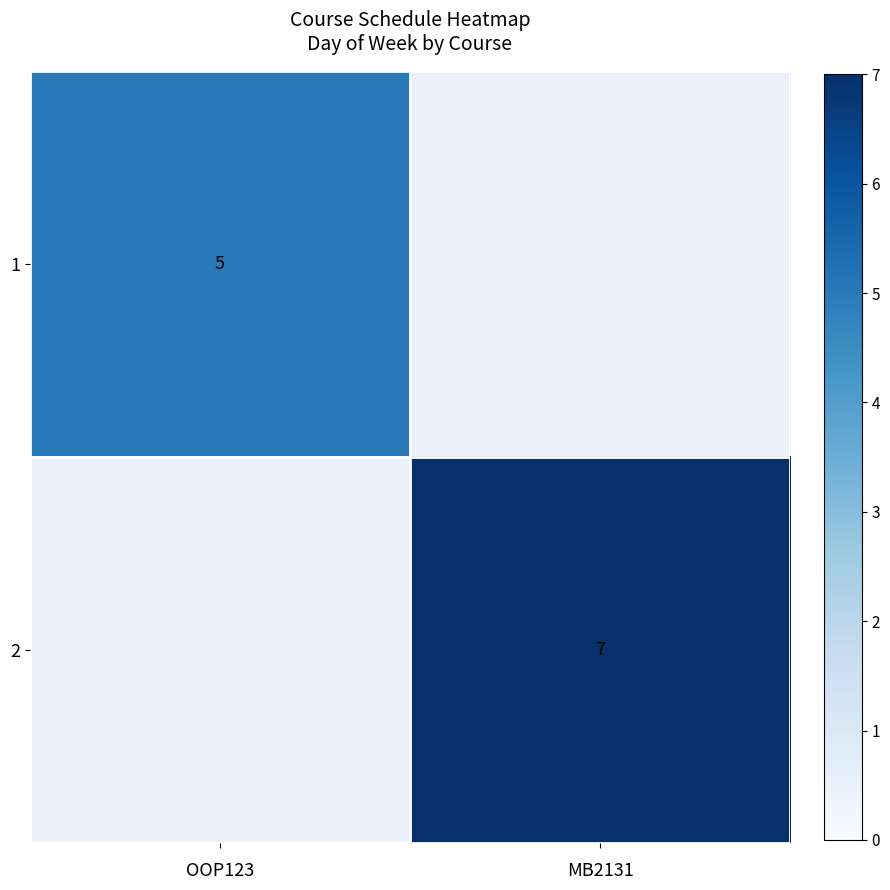

The value of 1 at OOP123 is 3.0. True or false?

False